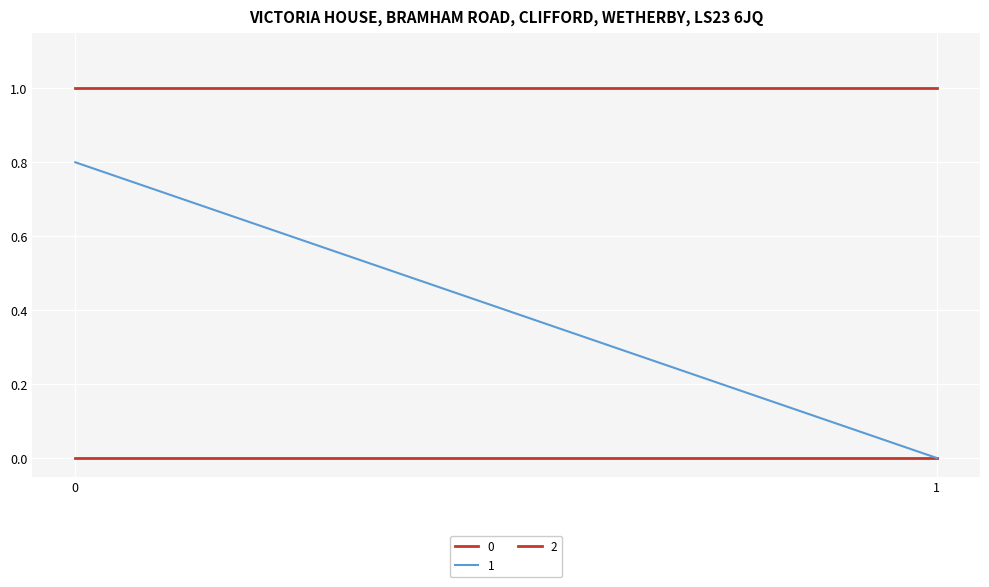

Rank the series at 0 from lowest to highest value.

0, 1, 2